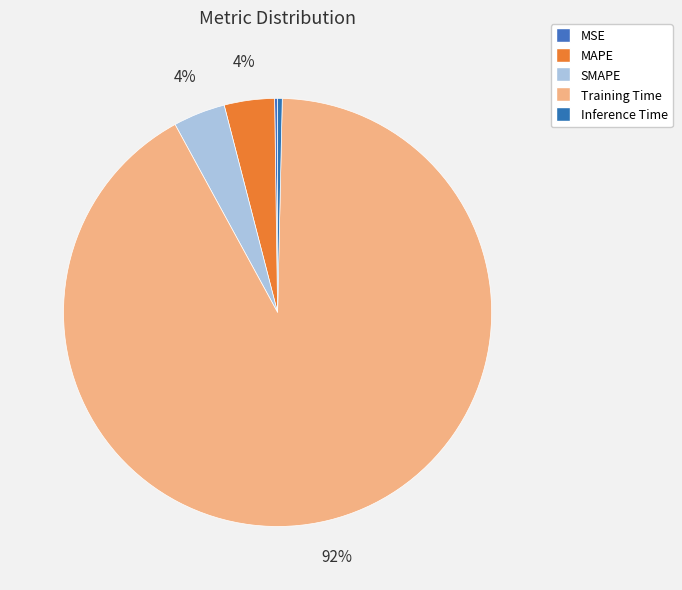

What is the largest slice in the pie chart?

Training Time